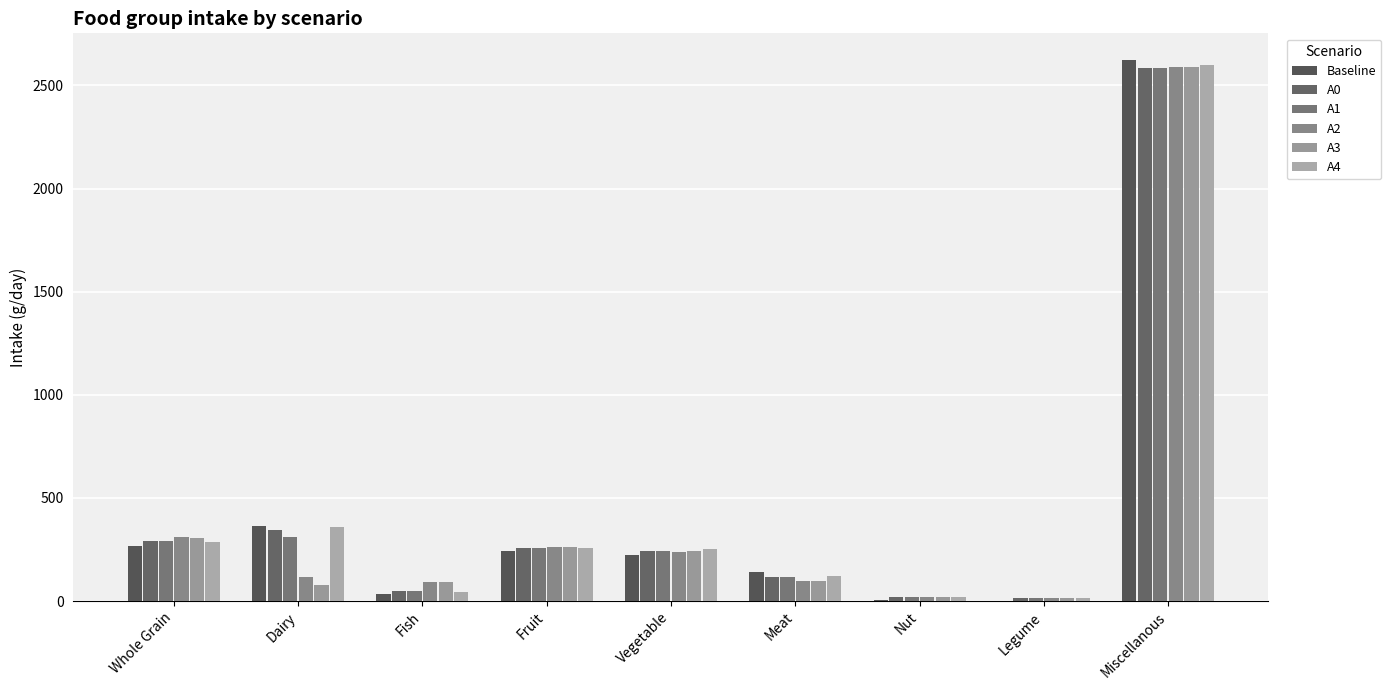

Is the value of A2 at Dairy greater than the value of A3 at Whole Grain?

No